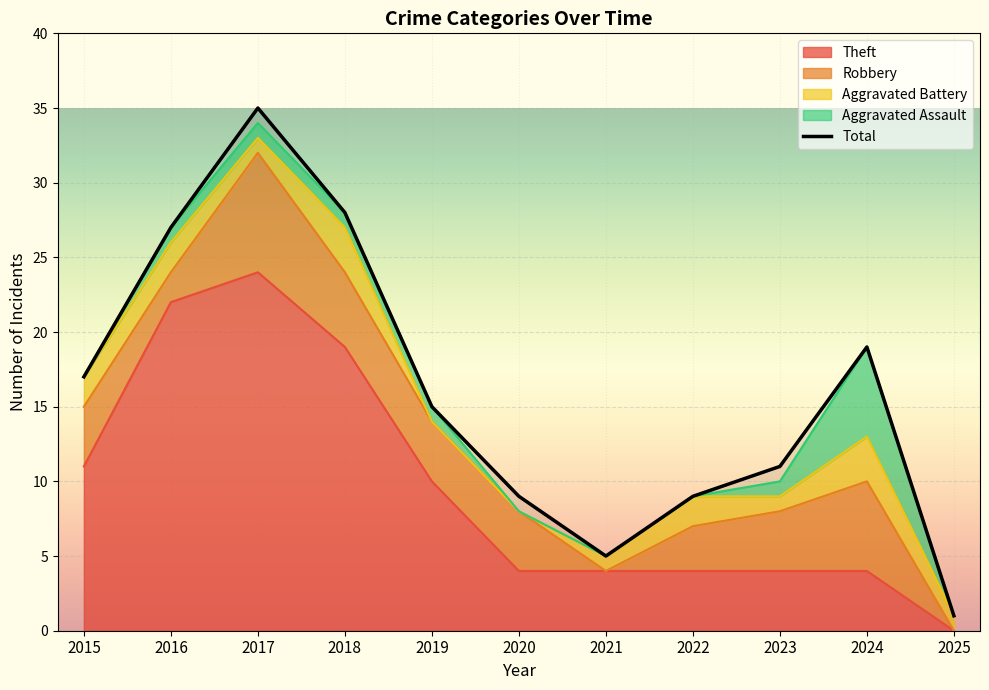

Is it true that the value at 2017 is 35?

True